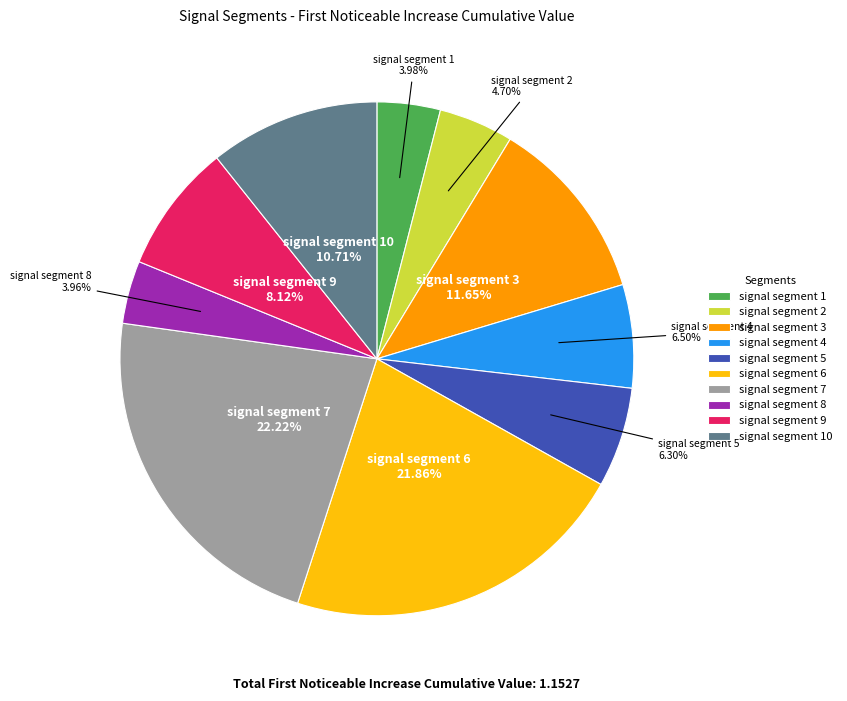

Is the sum of signal segment 9 and signal segment 6 greater than half?

No